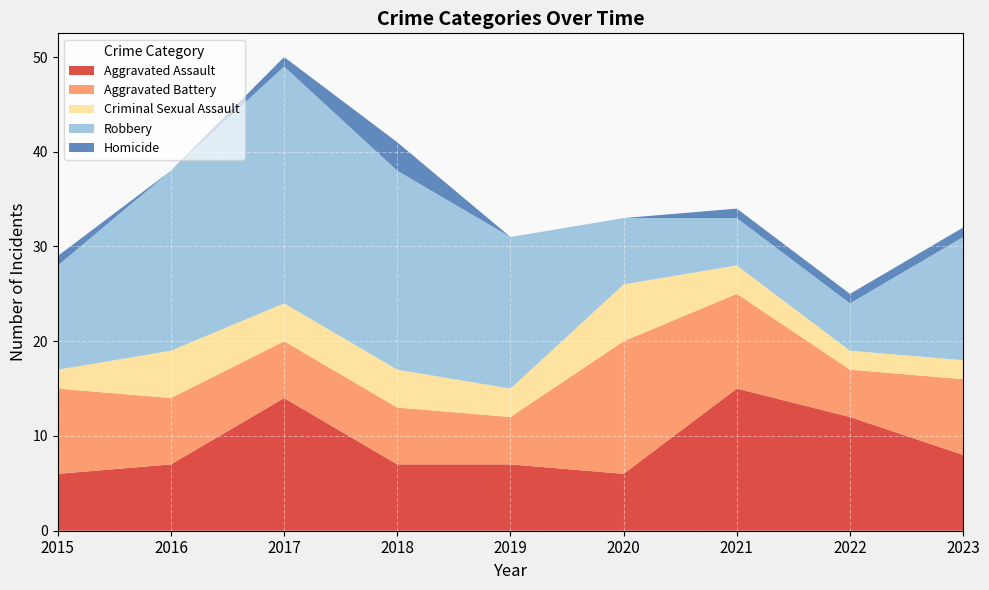

Reading right to left, transcribe all the data shown in this chart.

Aggravated Assault: 2023=8	2022=12	2021=15	2020=6	2019=7	2018=7	2017=14	2016=7	2015=6
Aggravated Battery: 2023=8	2022=5	2021=10	2020=14	2019=5	2018=6	2017=6	2016=7	2015=9
Criminal Sexual Assault: 2023=2	2022=2	2021=3	2020=6	2019=3	2018=4	2017=4	2016=5	2015=2
Robbery: 2023=13	2022=5	2021=5	2020=7	2019=16	2018=21	2017=25	2016=19	2015=11
Homicide: 2023=1	2022=1	2021=1	2020=0	2019=0	2018=3	2017=1	2016=0	2015=1